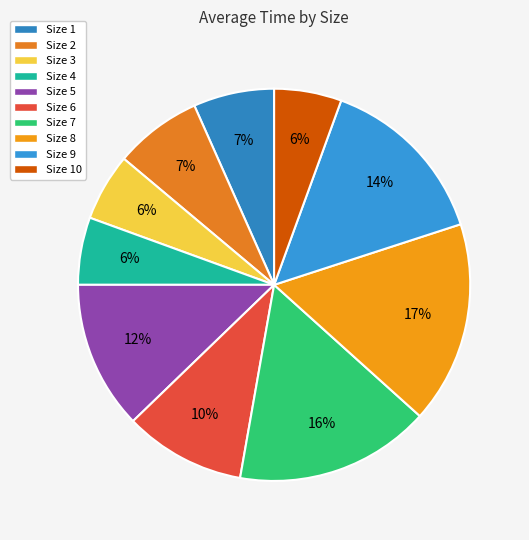

Count the number of slices in the pie.

10